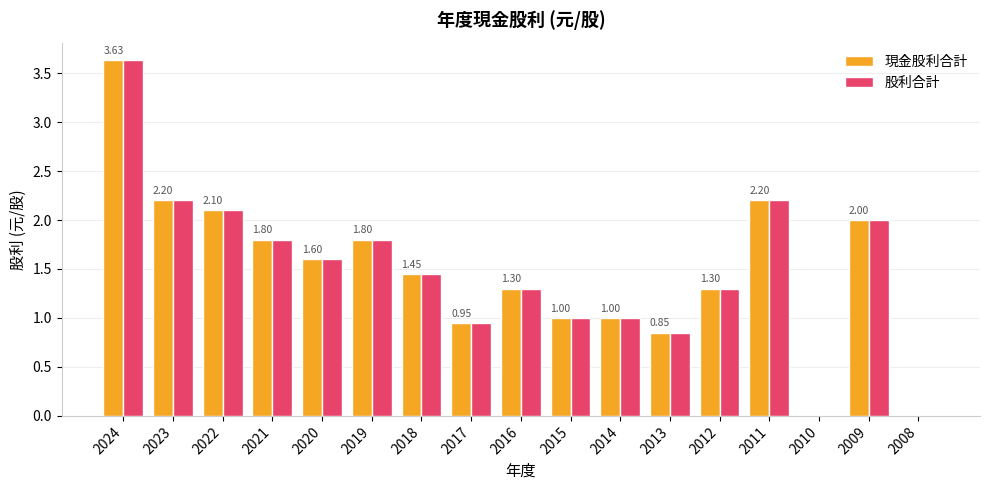

What is the total value across all series at 2021?

3.6